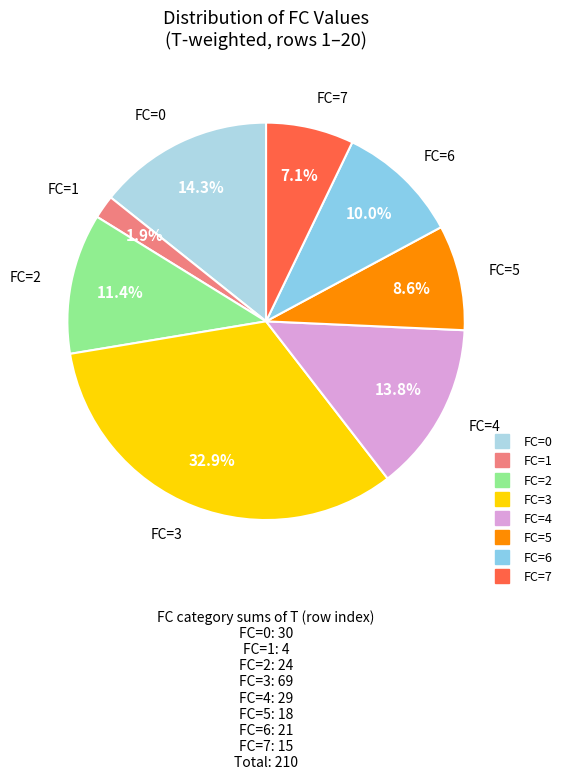

Which slice is the largest?

3